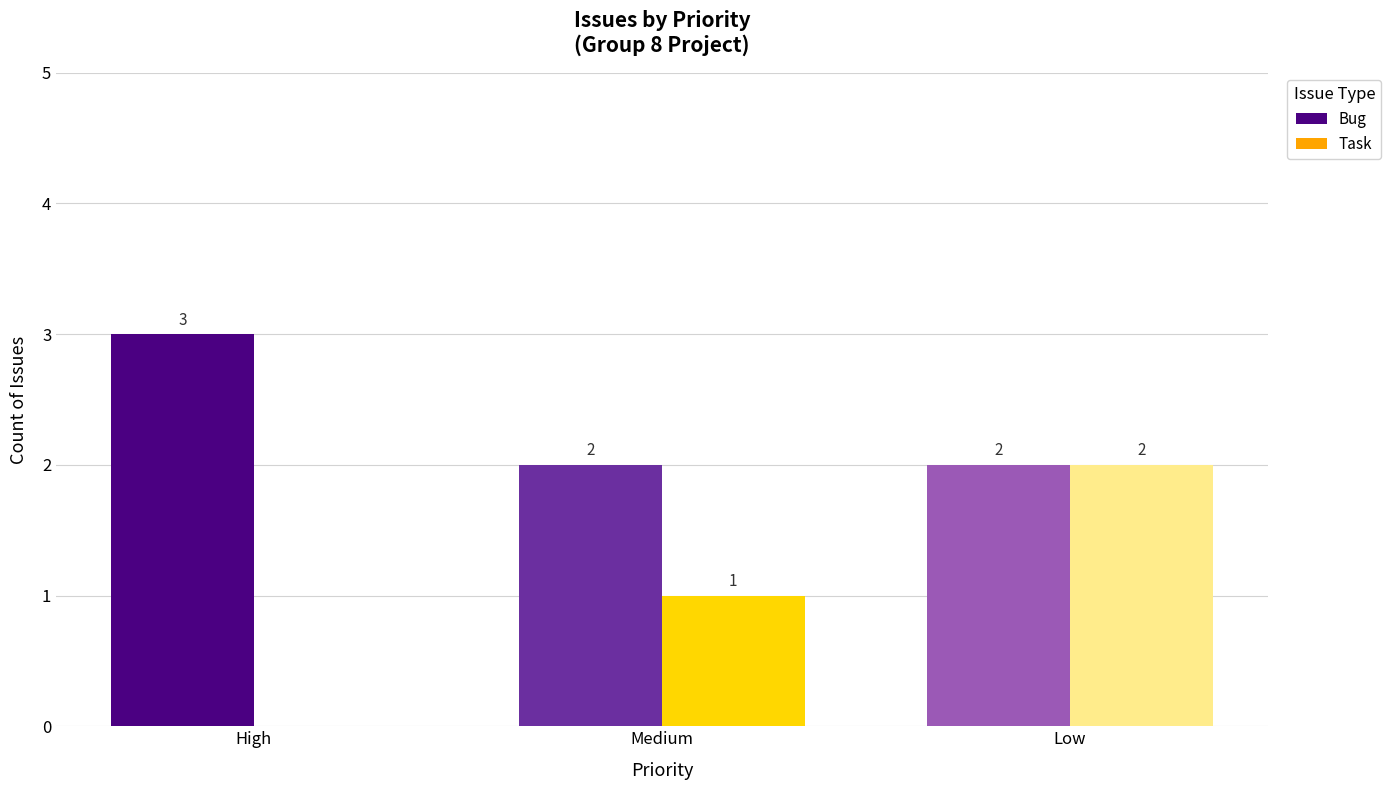

Which series changed the most between Medium and Low?

Task